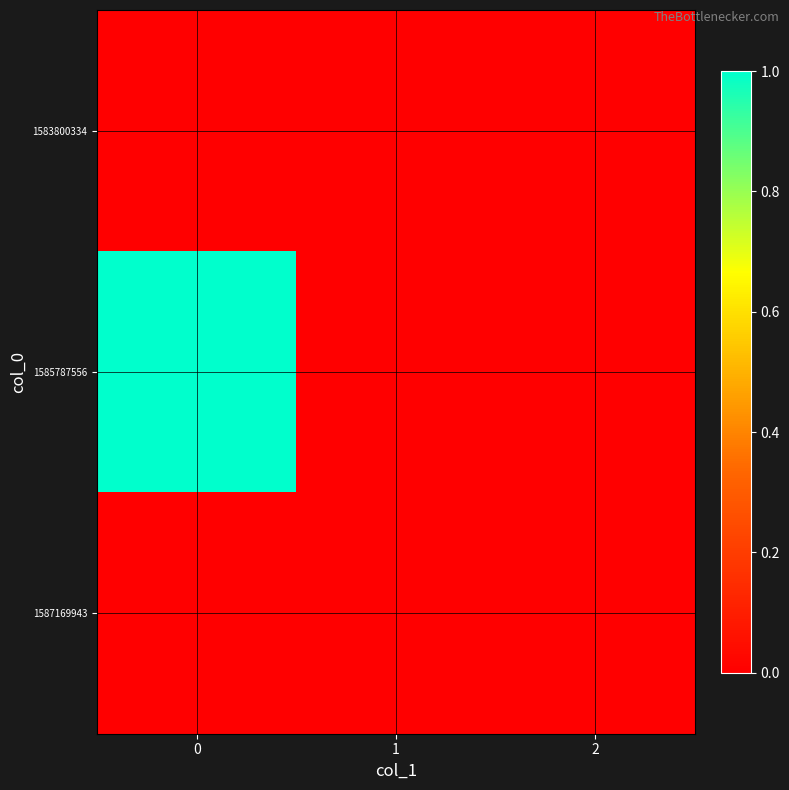

Rank the series by their maximum value, from highest to lowest.

1585787556, 1583800334, 1587169943